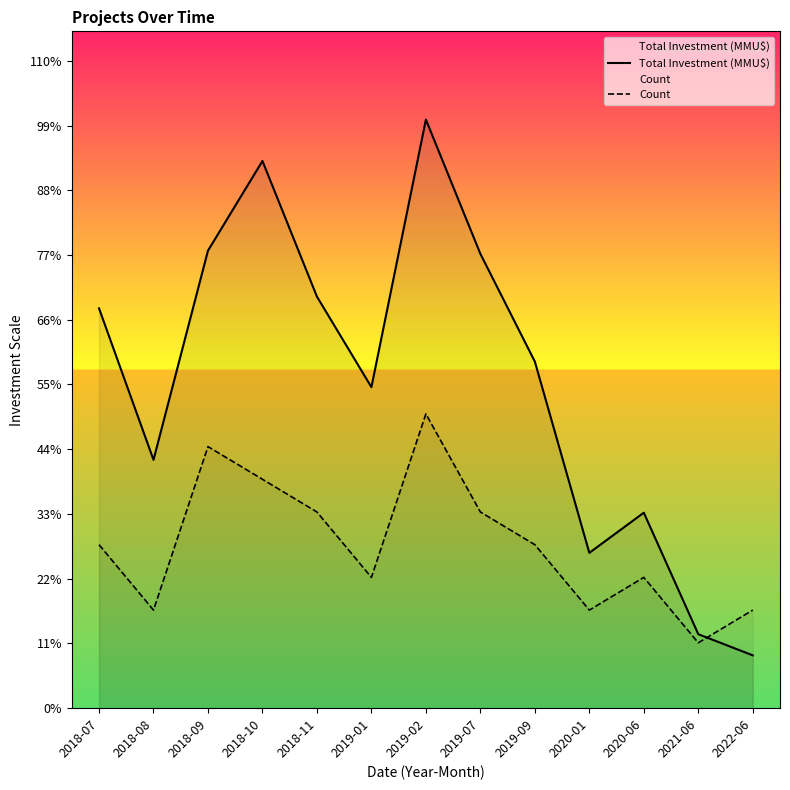

Which series has the widest spread of values?

Total Investment (MMU$)